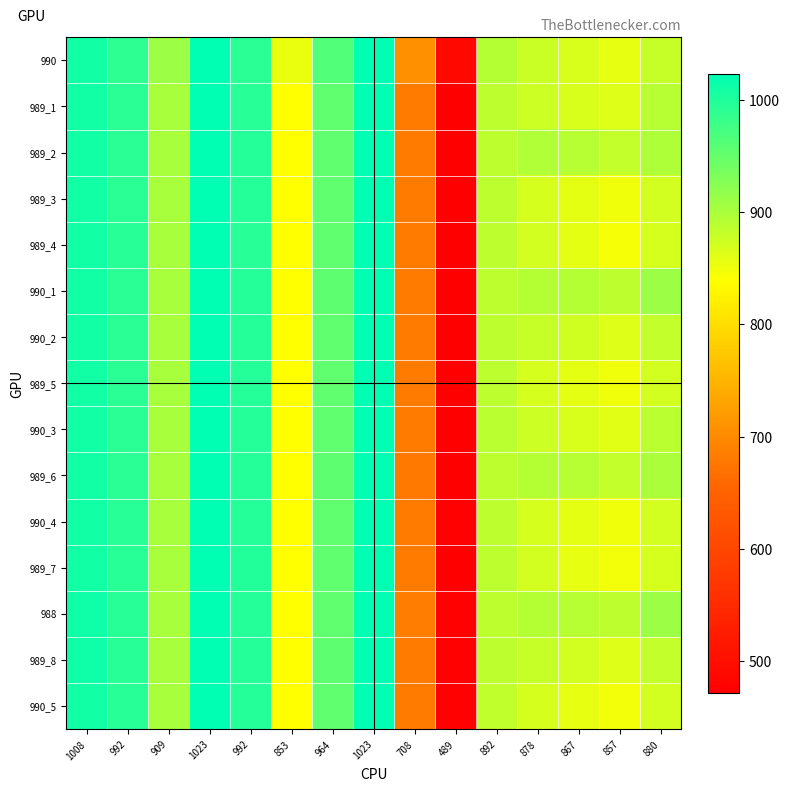

Reading left to right, what are all the values shown in this chart?

990: 1008=1008	992=989	909=909	1023=1023	992=992	853=853	964=964	1023=1023	708=708	489=489	892=892	878=878	867=867	857=857	880=880
989_1: 1008=1010	992=992	909=902	1023=1023	992=995	853=838	964=954	1023=1023	708=681	489=472	892=886	878=875	867=866	857=862	880=891
989_2: 1008=1009	992=992	909=901	1023=1023	992=996	853=838	964=952	1023=1023	708=681	489=473	892=886	878=894	867=890	857=881	880=898
989_3: 1008=1010	992=991	909=901	1023=1023	992=996	853=839	964=953	1023=1023	708=681	489=473	892=886	878=870	867=859	857=850	880=871
989_4: 1008=1010	992=993	909=901	1023=1023	992=995	853=839	964=954	1023=1023	708=681	489=472	892=887	878=871	867=858	857=846	880=869
990_1: 1008=1010	992=991	909=902	1023=1023	992=996	853=839	964=955	1023=1023	708=681	489=473	892=887	878=892	867=893	857=887	880=909
990_2: 1008=1010	992=991	909=902	1023=1023	992=997	853=839	964=954	1023=1023	708=681	489=473	892=886	878=880	867=873	857=863	880=881
989_5: 1008=1010	992=991	909=902	1023=1023	992=997	853=839	964=954	1023=1023	708=681	489=473	892=887	878=870	867=858	857=849	880=872
990_3: 1008=1010	992=991	909=902	1023=1023	992=996	853=839	964=954	1023=1023	708=681	489=474	892=888	878=876	867=866	857=861	880=889
989_6: 1008=1010	992=992	909=902	1023=1023	992=996	853=840	964=955	1023=1023	708=680	489=472	892=886	878=893	867=890	857=883	880=900
990_4: 1008=1009	992=994	909=902	1023=1023	992=996	853=839	964=954	1023=1023	708=681	489=475	892=886	878=869	867=858	857=850	880=871
989_7: 1008=1010	992=994	909=902	1023=1023	992=998	853=840	964=953	1023=1023	708=681	489=474	892=886	878=871	867=857	857=847	880=869
988: 1008=1011	992=994	909=902	1023=1023	992=997	853=839	964=954	1023=1023	708=683	489=475	892=887	878=892	867=891	857=887	880=910
989_8: 1008=1011	992=993	909=902	1023=1023	992=997	853=840	964=955	1023=1023	708=681	489=475	892=886	878=880	867=872	857=863	880=881
990_5: 1008=1010	992=995	909=902	1023=1023	992=997	853=840	964=954	1023=1023	708=682	489=475	892=885	878=869	867=857	857=848	880=872